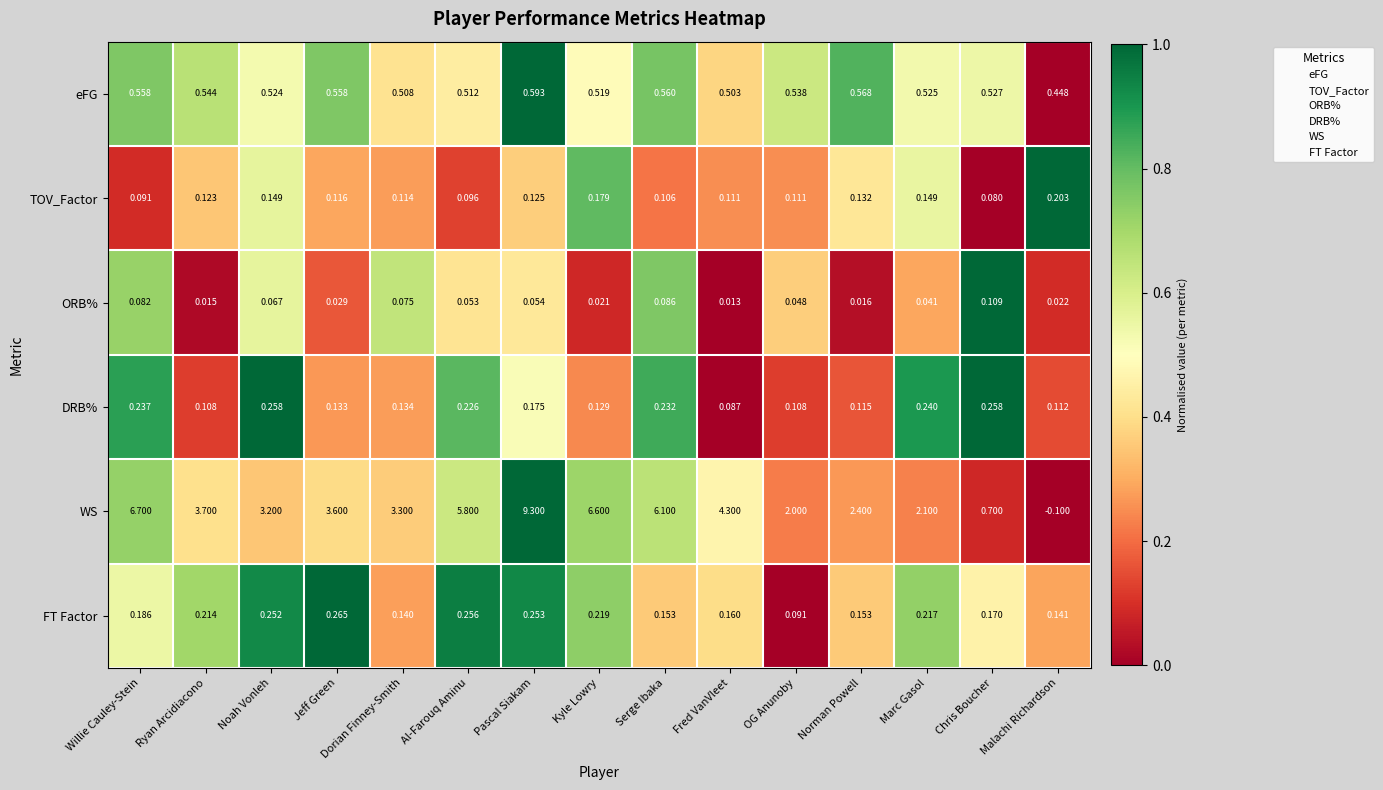

Which series has the widest spread of values?

WS